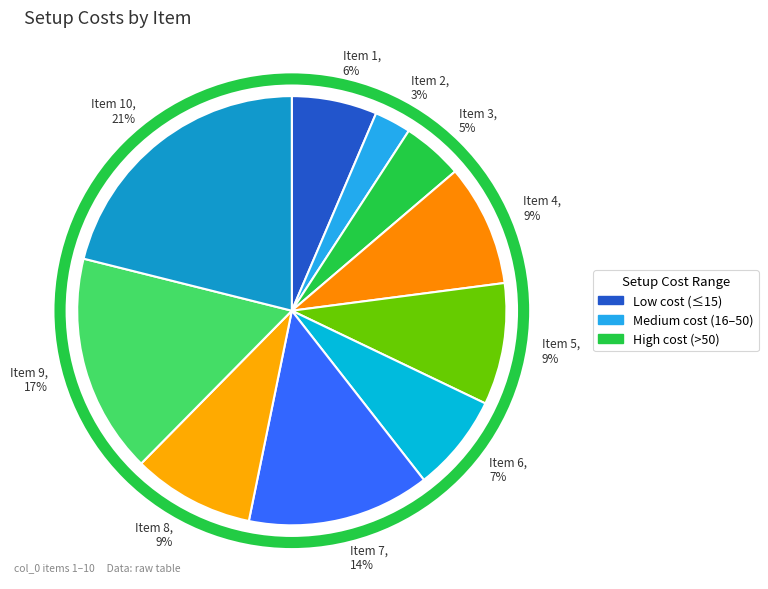

Do Item 5, 9% and Item 9, 17% together represent more than half of the pie?

No